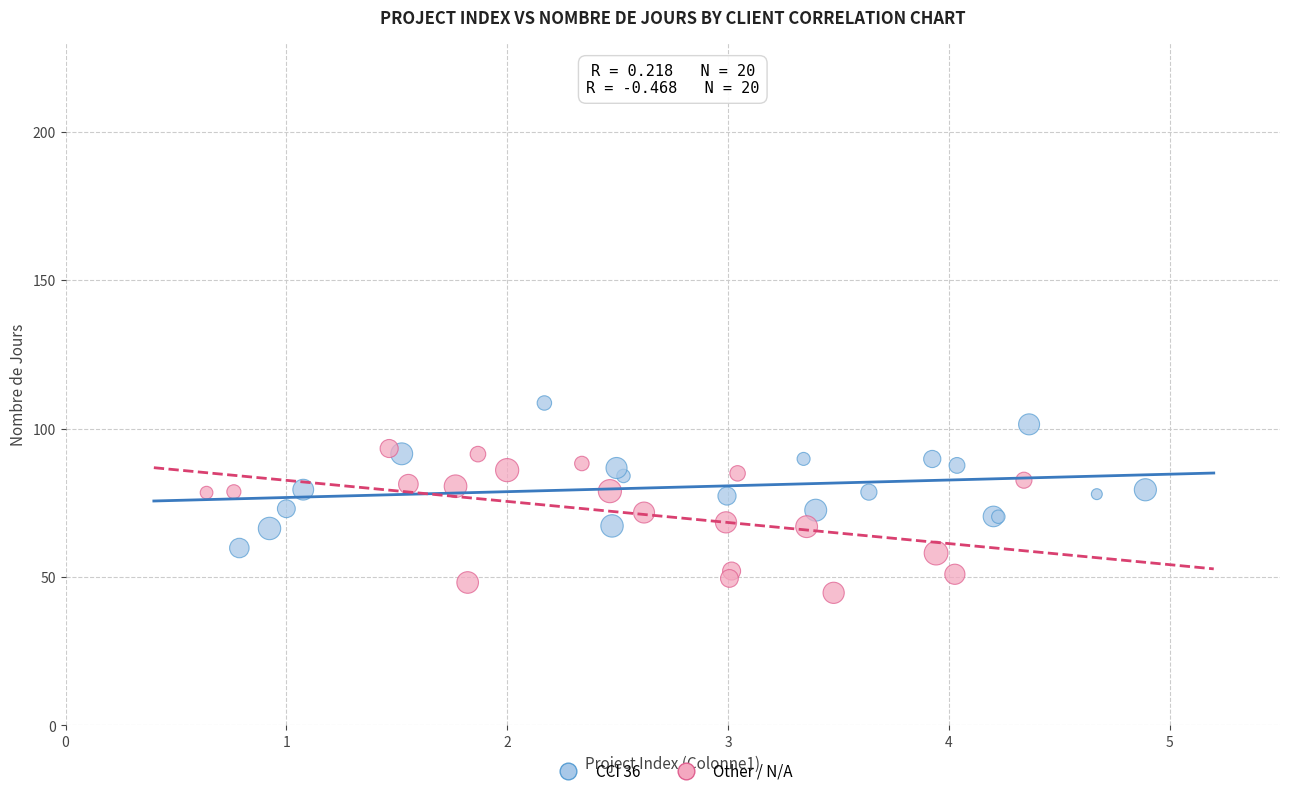

Which series contains the highest Y value?

CCI 36